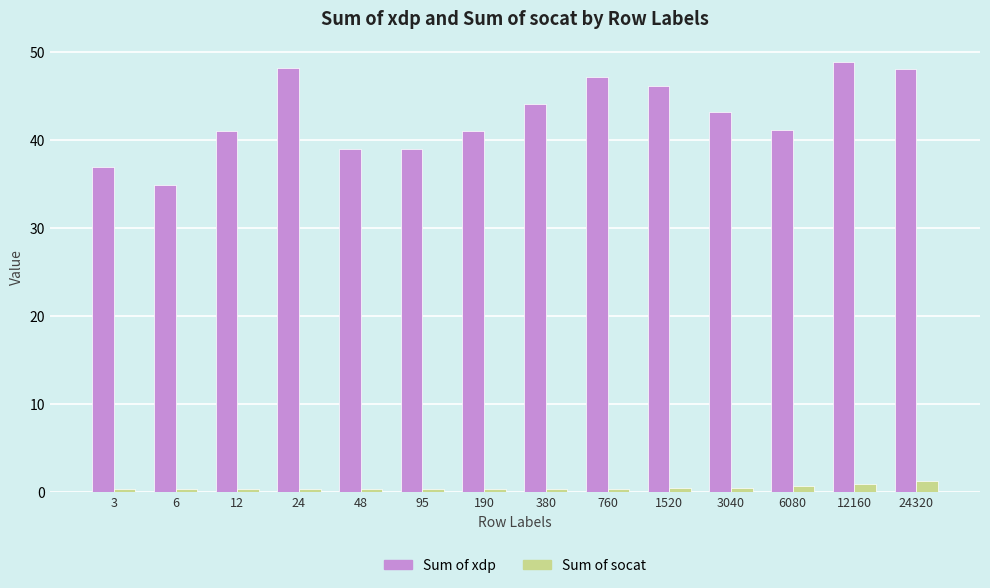

Is the value of Sum of socat at 380 greater than the value of Sum of xdp at 6080?

No